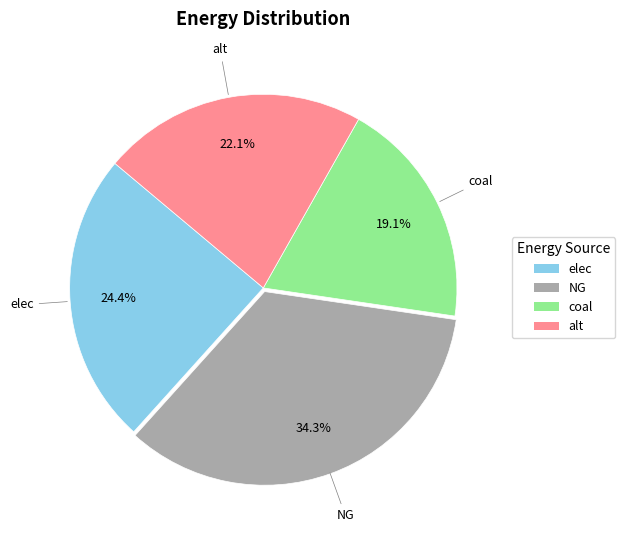

To the nearest percent, what is the difference between the largest and smallest slice percentages?

15%